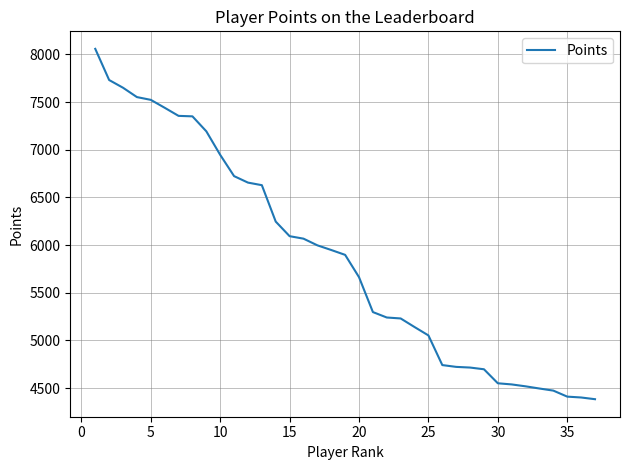

What is the smallest value displayed?

4383